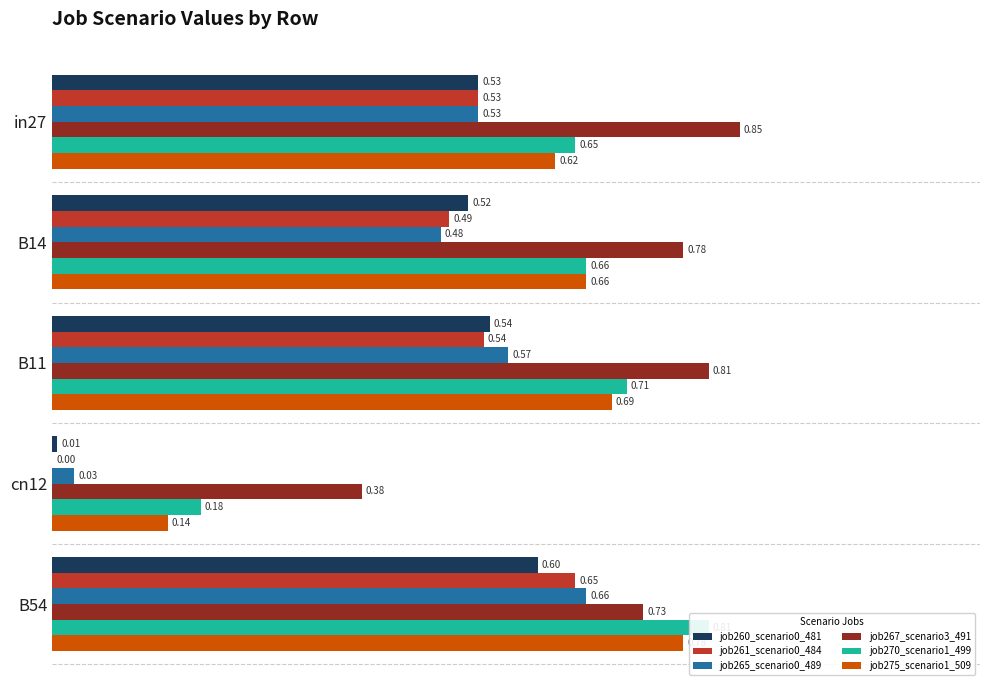

How many groups of bars are there?

5